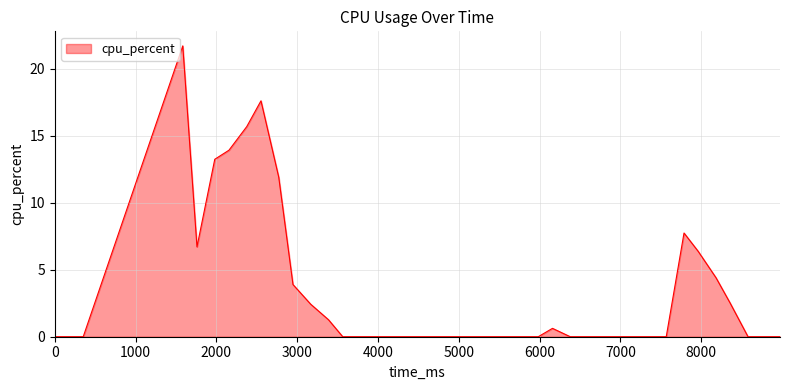

What is the difference between the maximum and minimum values?

21.7